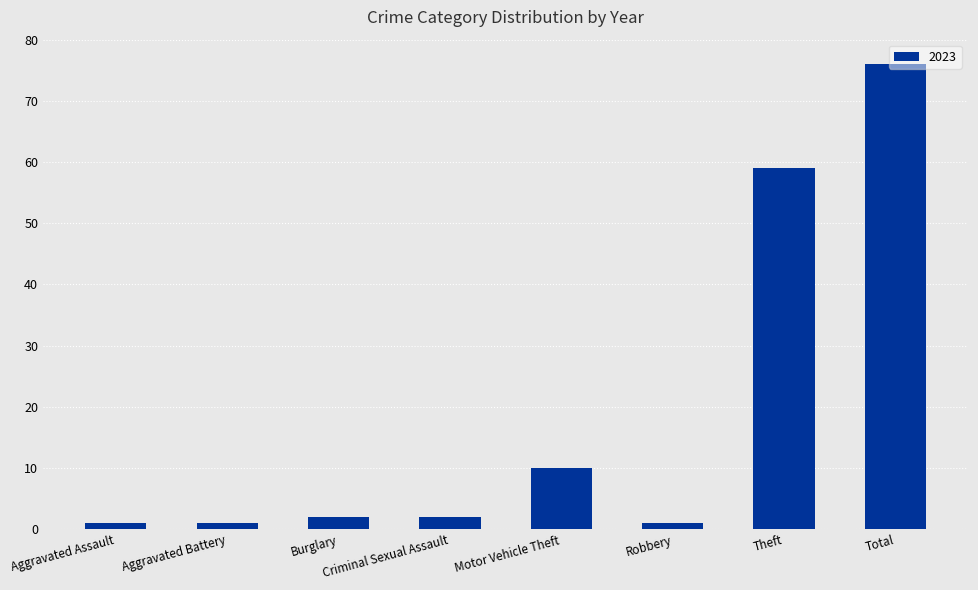

What is the change in value from Criminal Sexual Assault to Theft?

+57